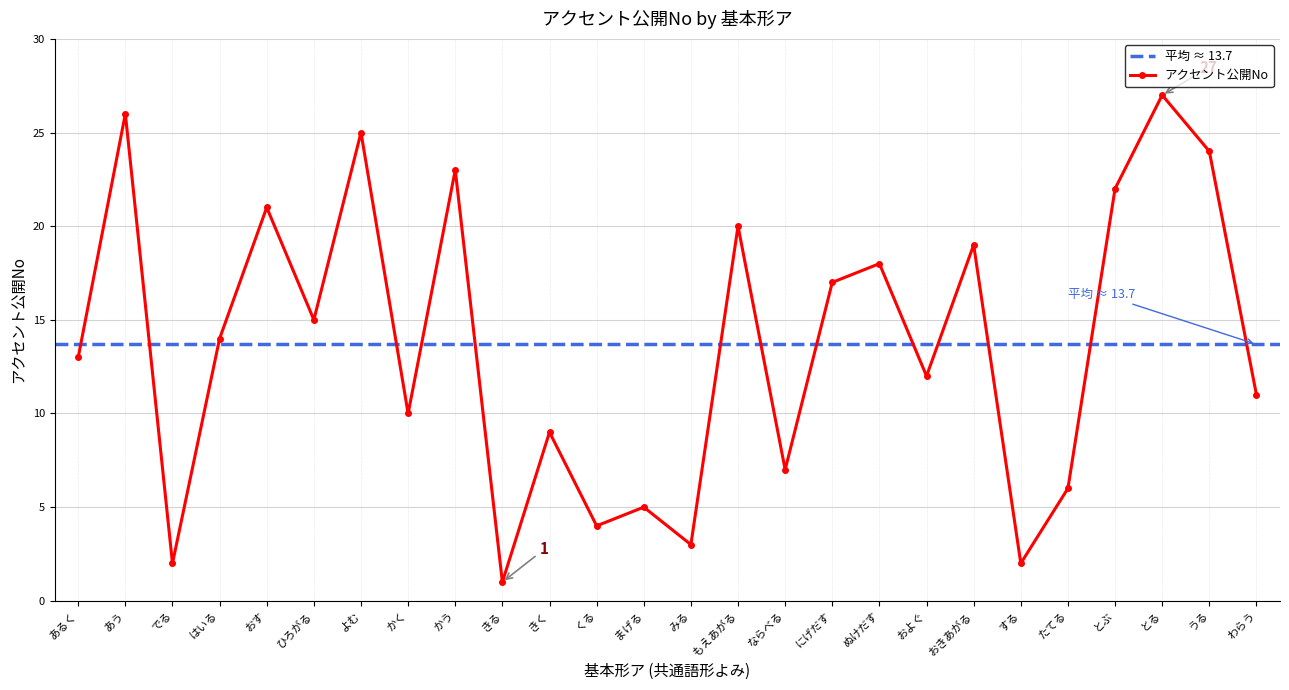

Is it true that the value at かう is 23?

True